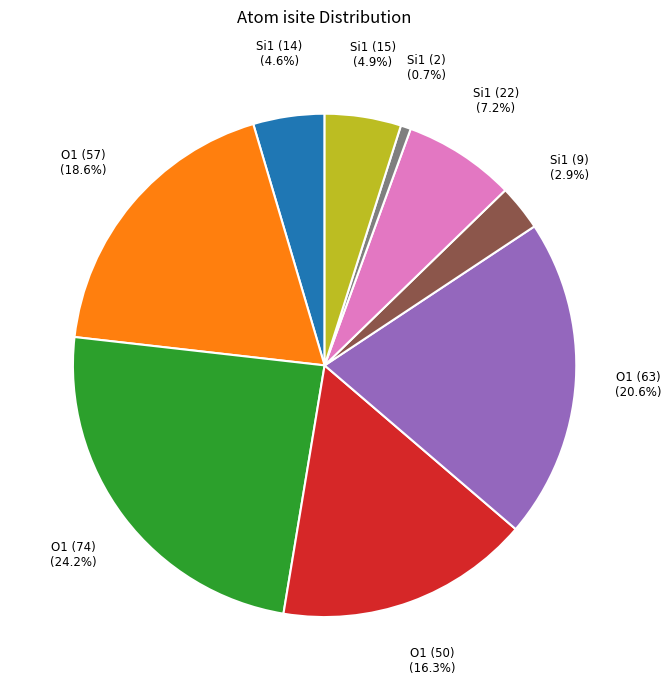

Is there any slice that represents more than half of the pie?

No